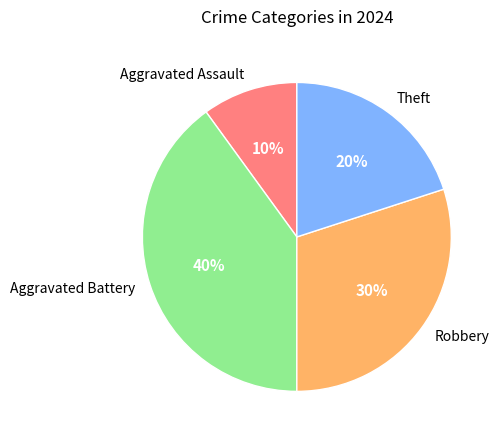

What is the ratio of the value at Aggravated Assault to the value at Robbery?

0.3